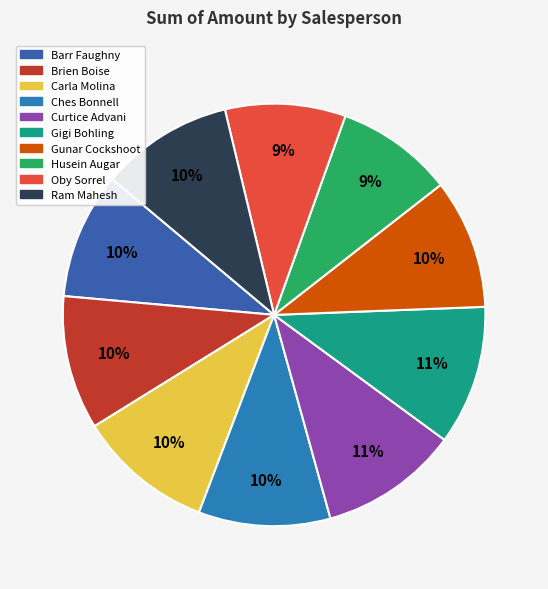

Combined, what portion of the pie is Husein Augar and Gigi Bohling?

19.7%